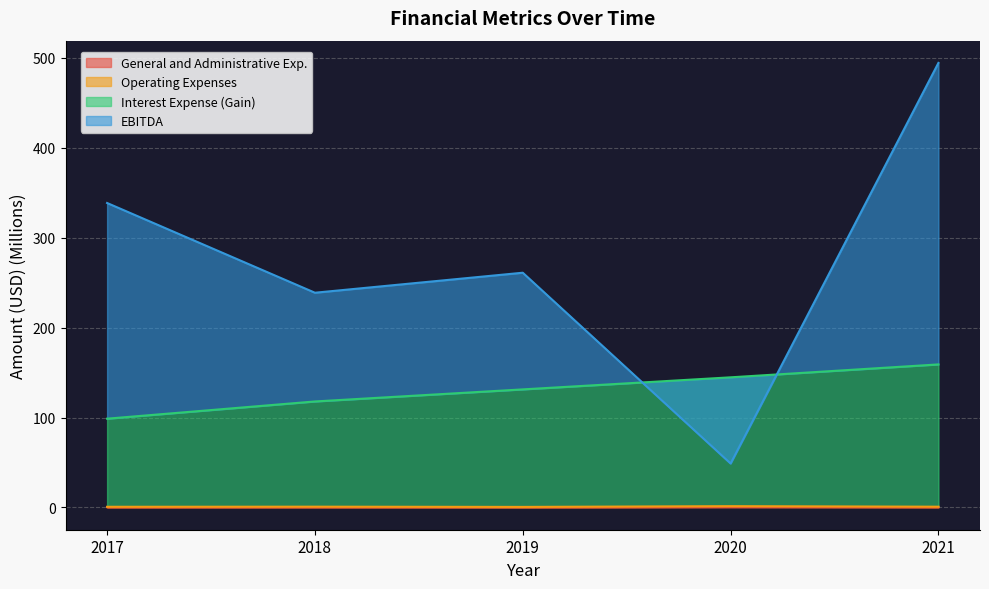

The General and Administrative Exp. series shows 0.4 at 2017. True or false?

True